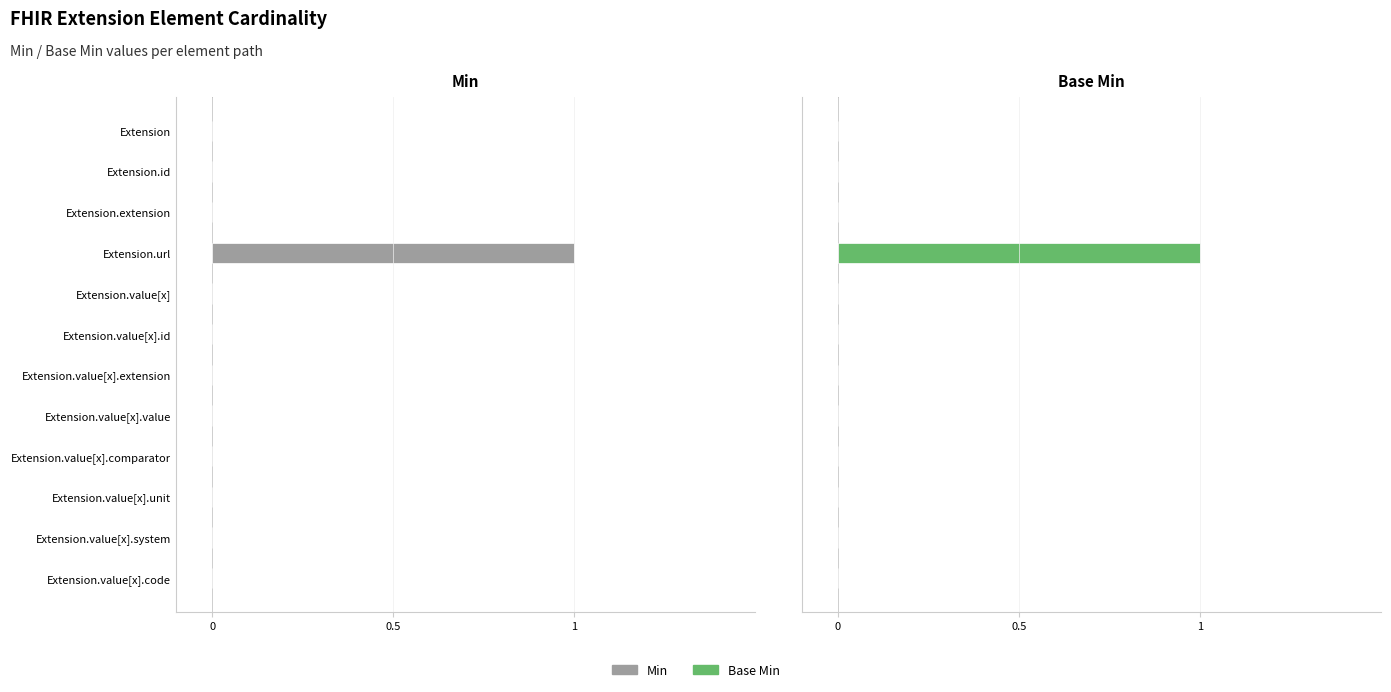

The value of Min at Extension.value[x].value is 0. True or false?

False